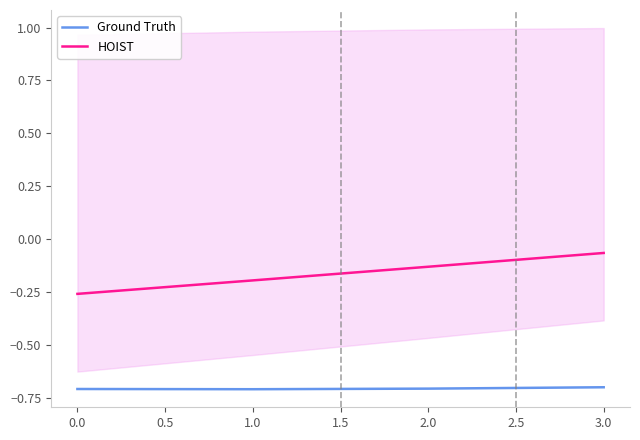

Reading left to right, list all the values displayed in this chart.

Ground Truth: -0.7	-0.7	-0.7	-0.7
HOIST: -0.3	-0.2	-0.1	-0.1